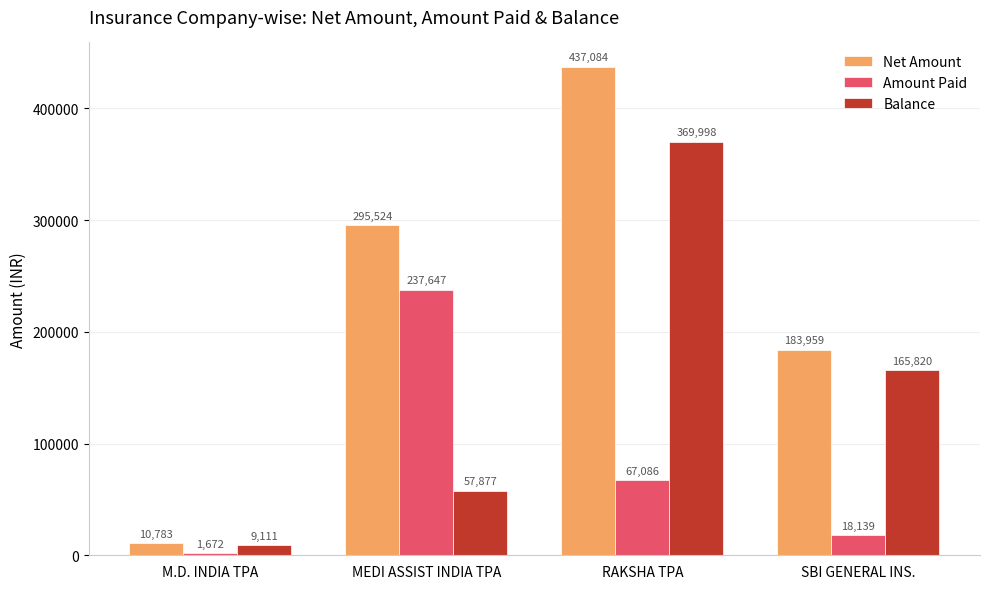

Which series has the widest spread of values?

Net Amount